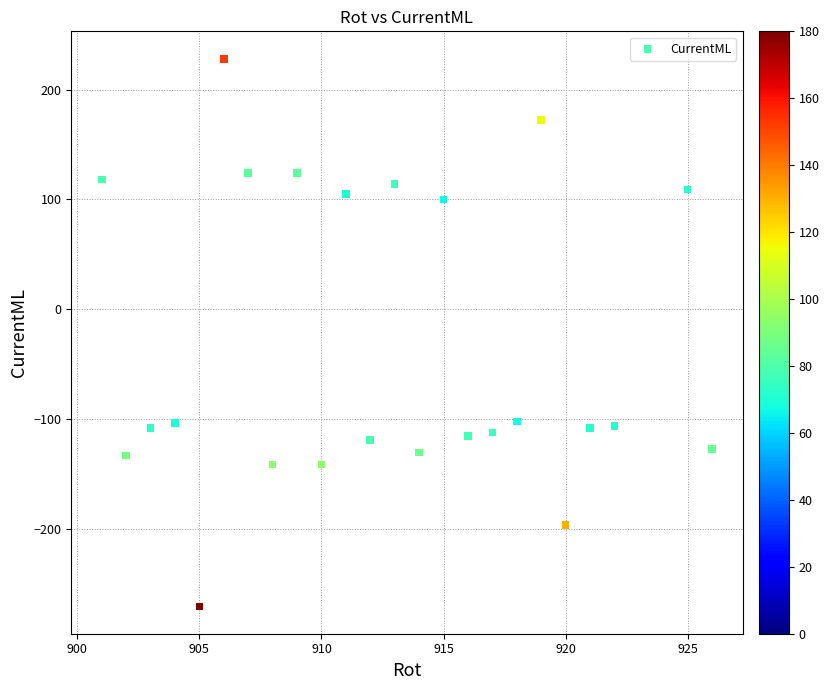

What is the range of Y values (max minus min)?

498